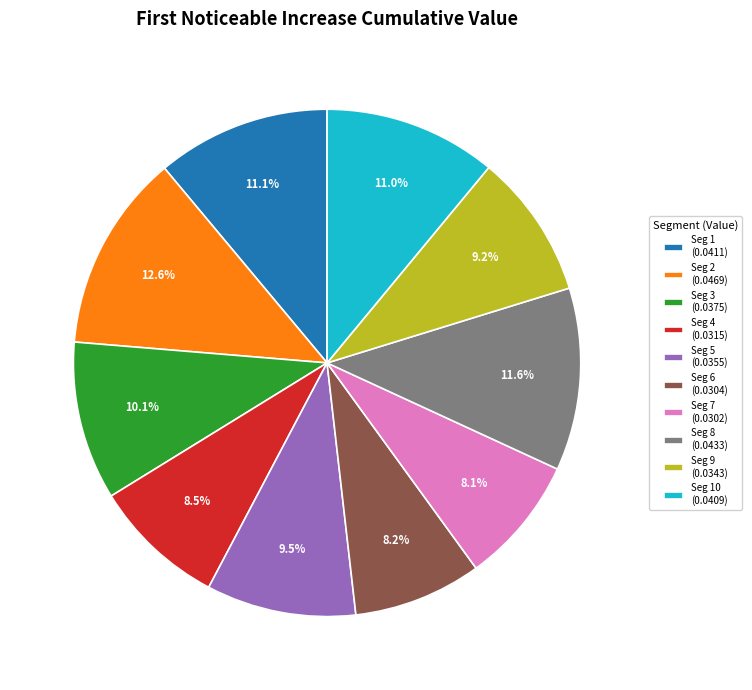

Combined, what portion of the pie is Seg 10 (0.0409) and Seg 6 (0.0304)?

19.2%